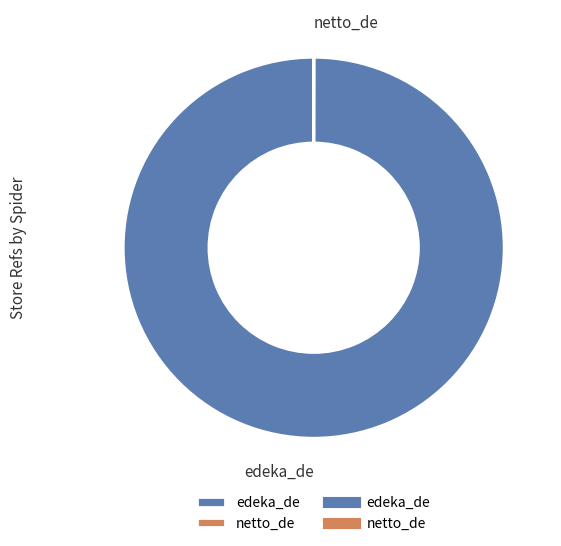

Is there any slice that represents more than half of the pie?

Yes